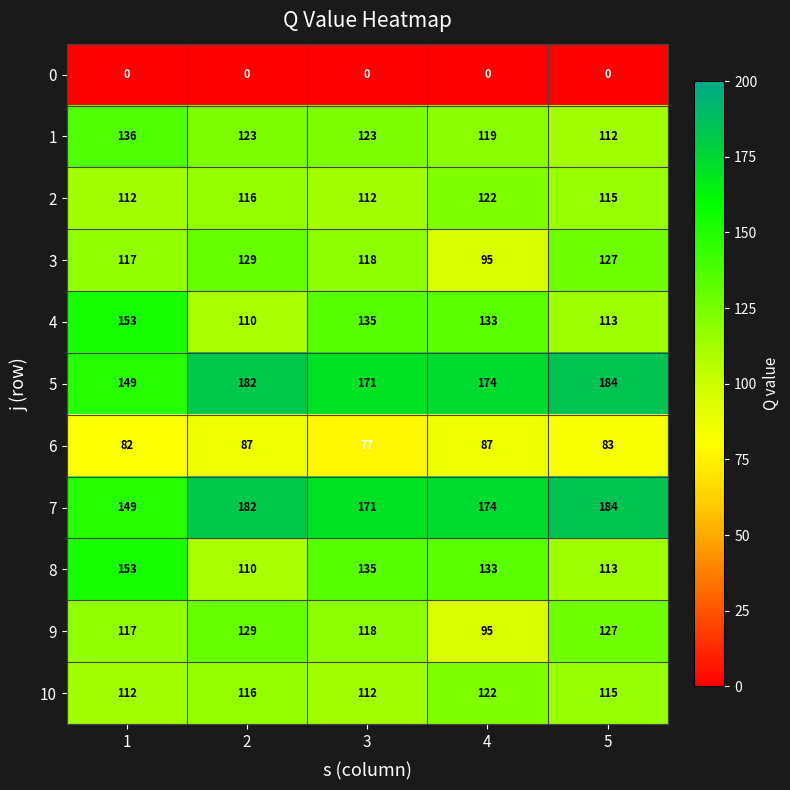

What is the total value across all series at 3?

1272